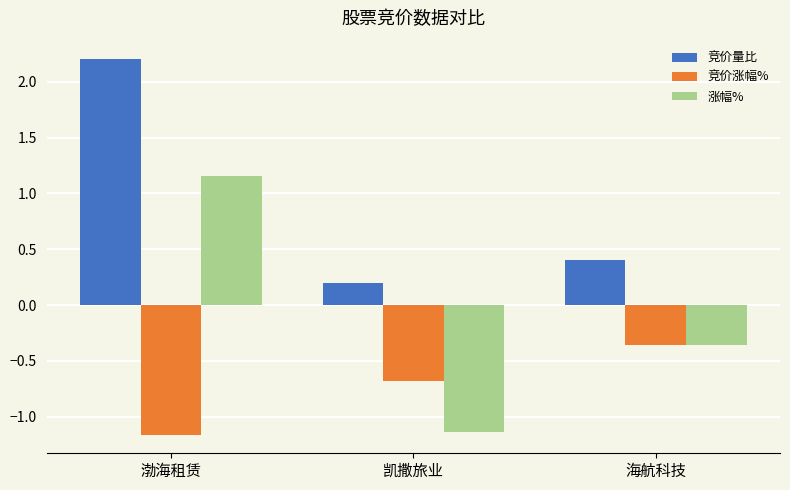

Which category has the highest value across all series?

渤海租赁